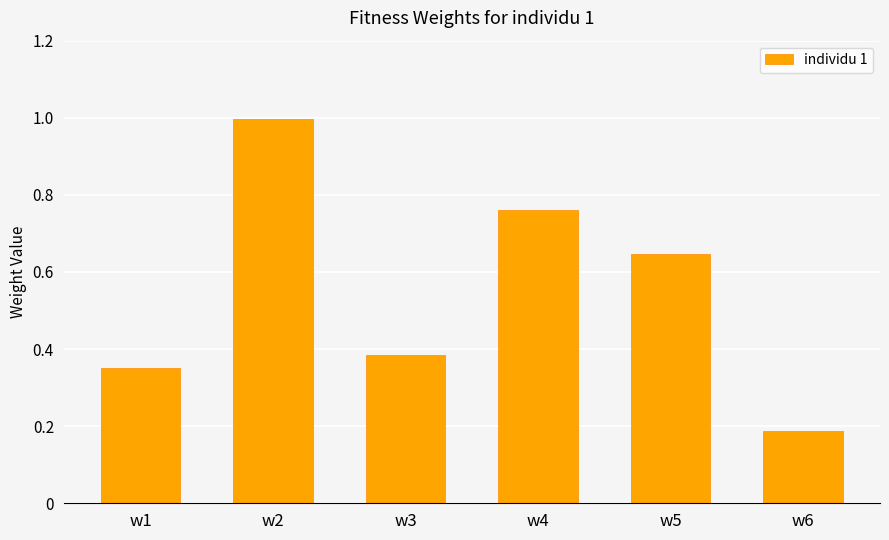

Are the bars grouped side by side (vs. stacked)?

No